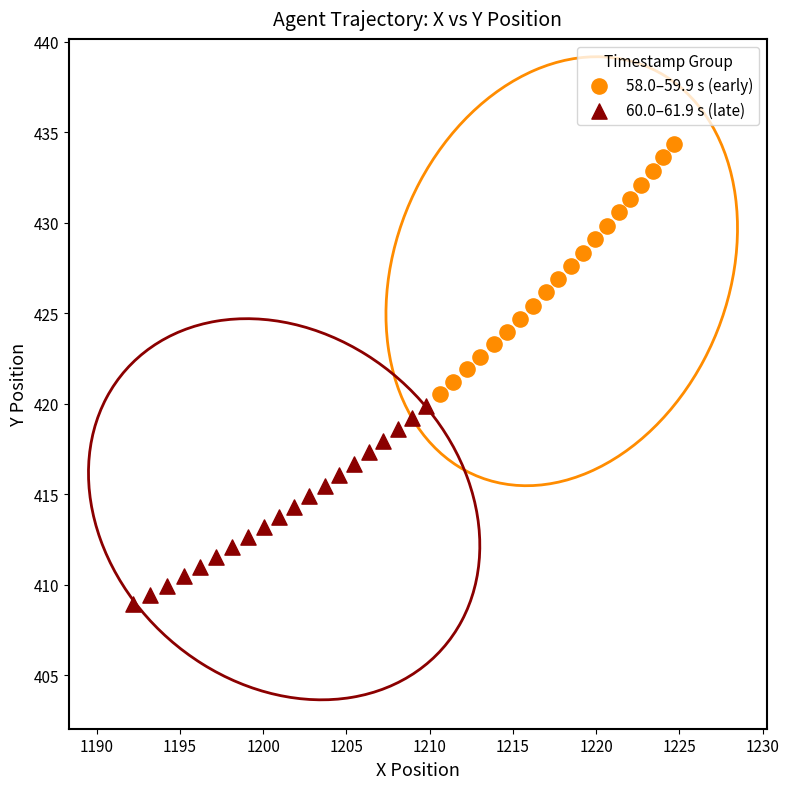

Which series contains the highest Y value?

58.0–59.9 s (early)